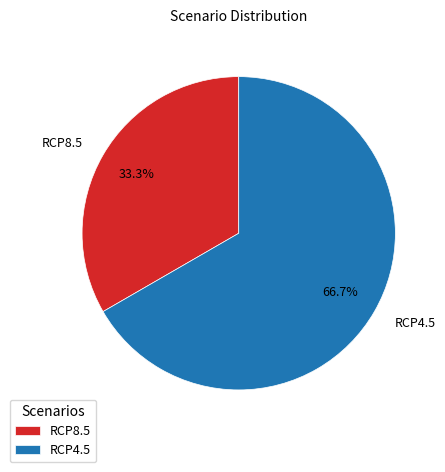

Between RCP4.5 and RCP8.5, which is larger?

RCP4.5